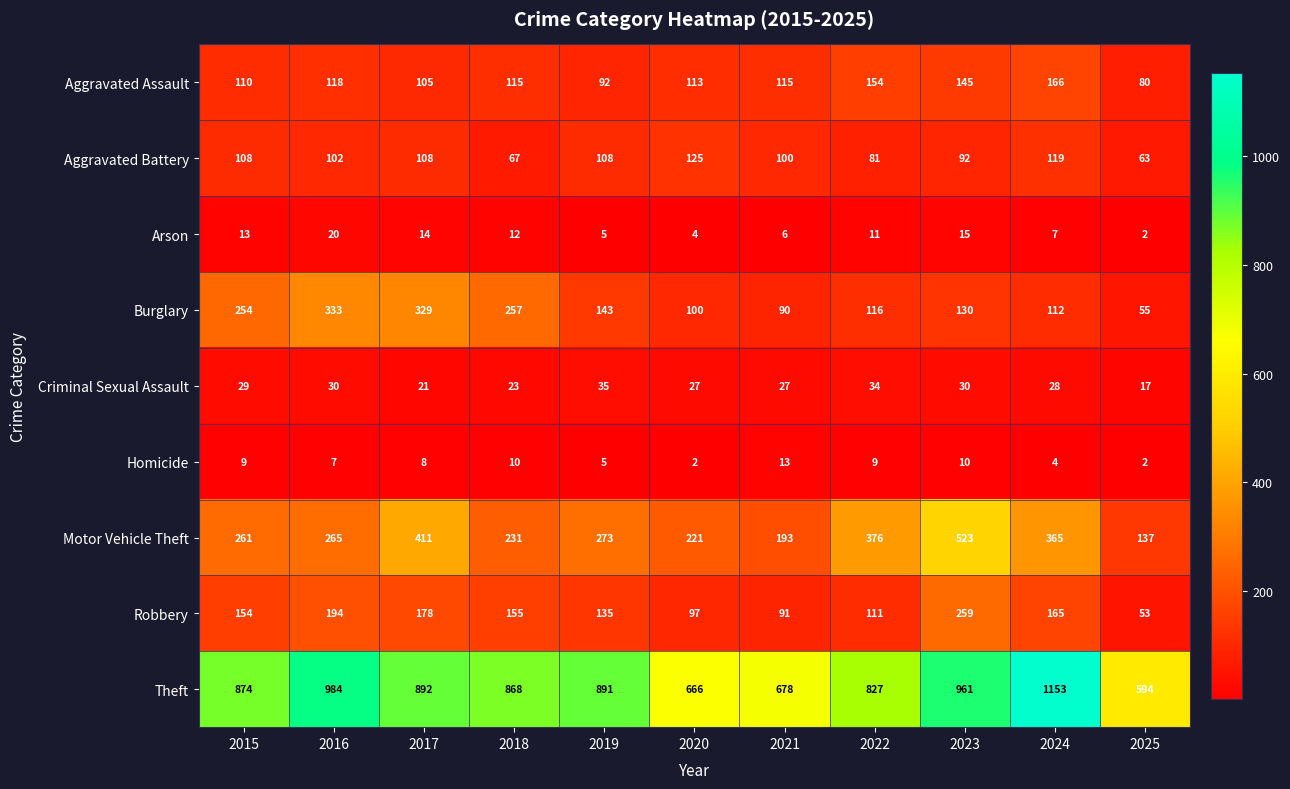

Which series has the widest spread of values?

Theft